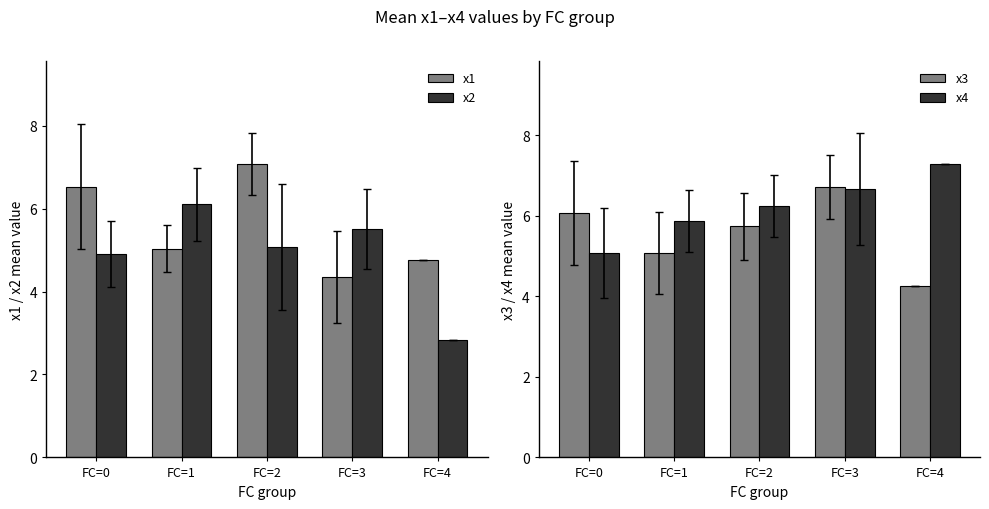

List the labels in order of x4 value, largest first.

FC=4, FC=3, FC=2, FC=1, FC=0